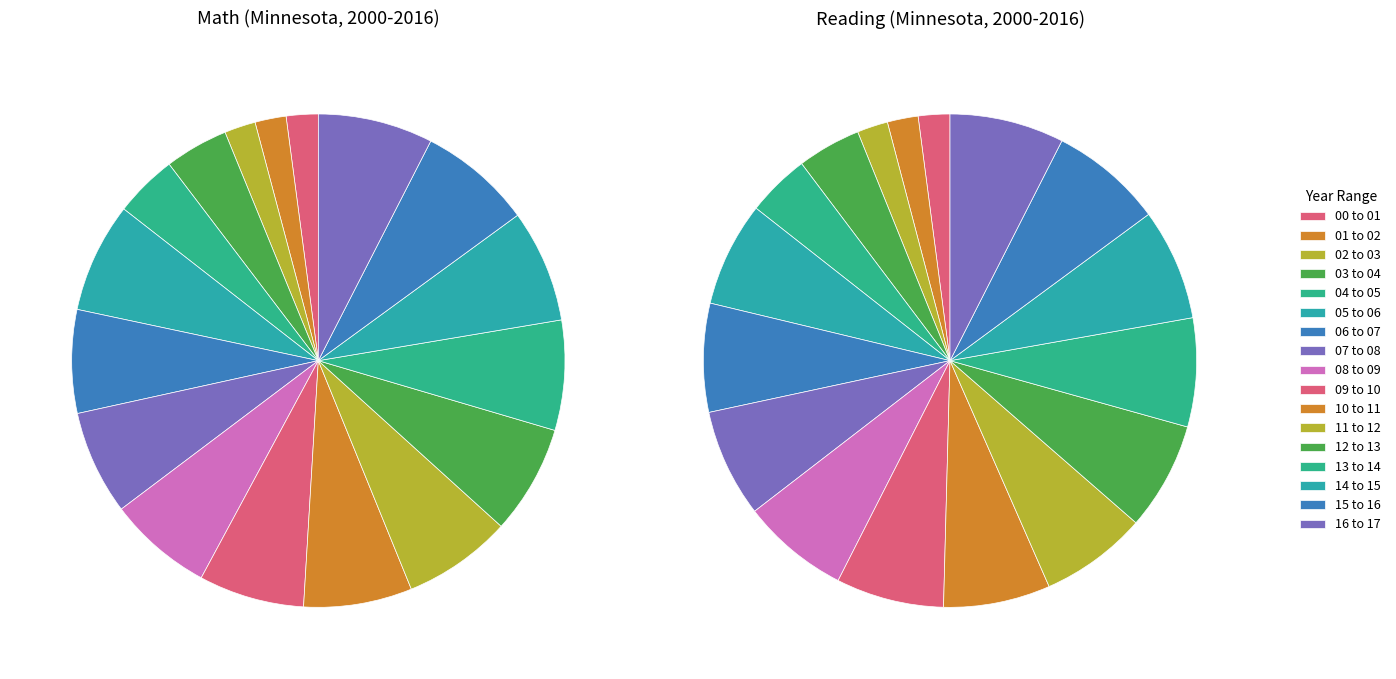

Count the number of slices in the pie.

17